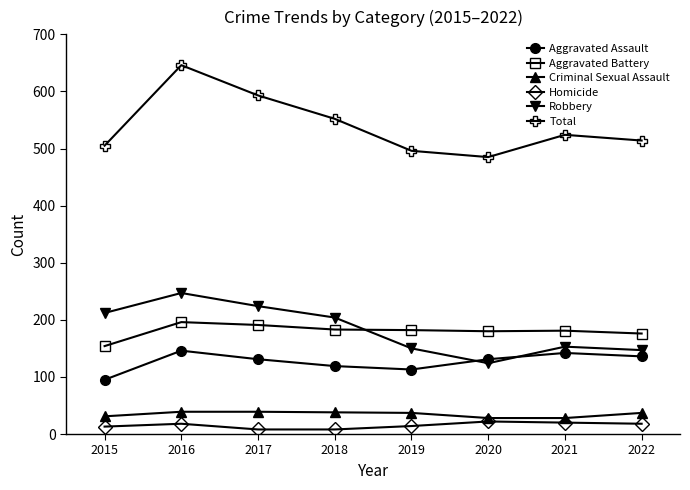

Where is Total nearest to the value 565?

2018